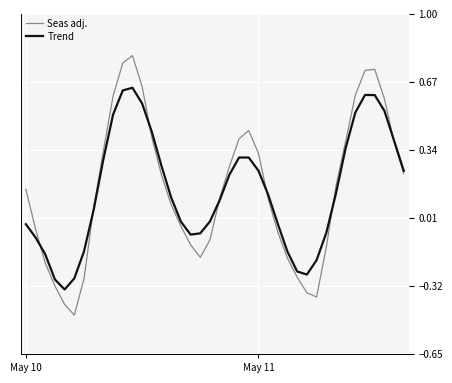

List the series in order of their overall mean, highest first.

Seas adj., Trend